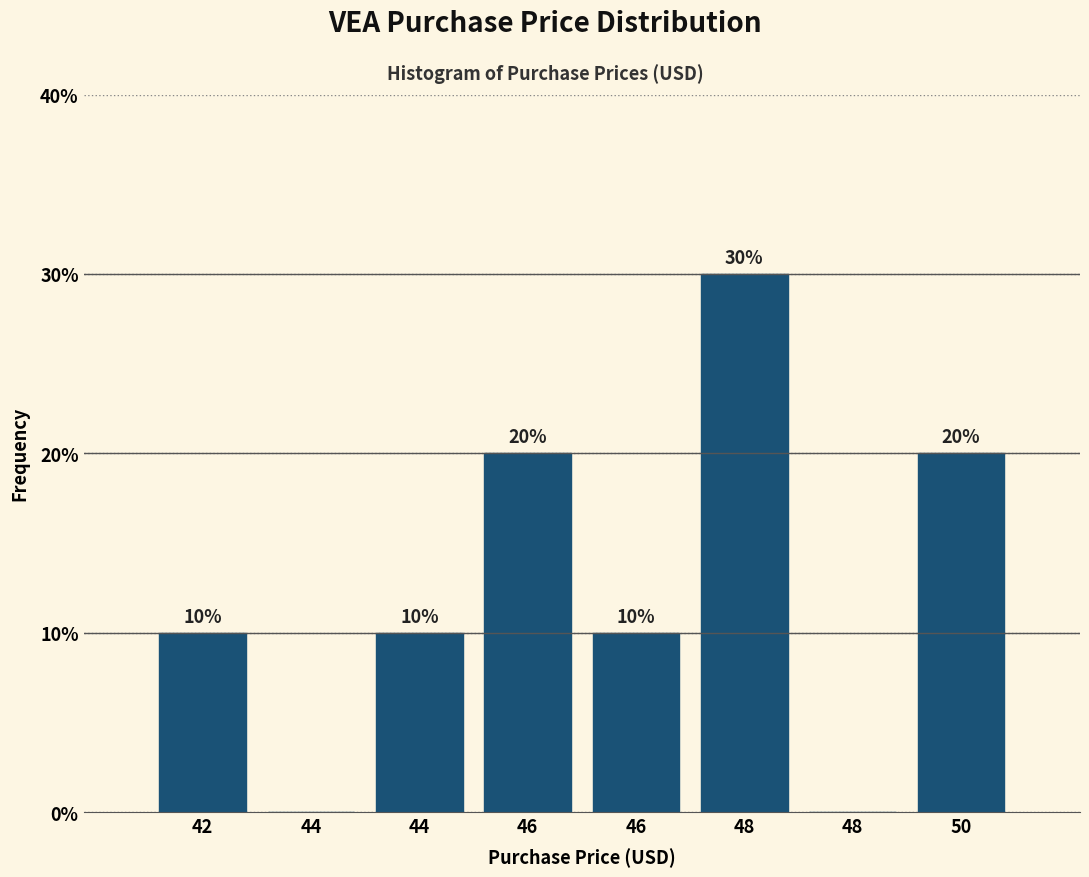

How many positive values are there?

6